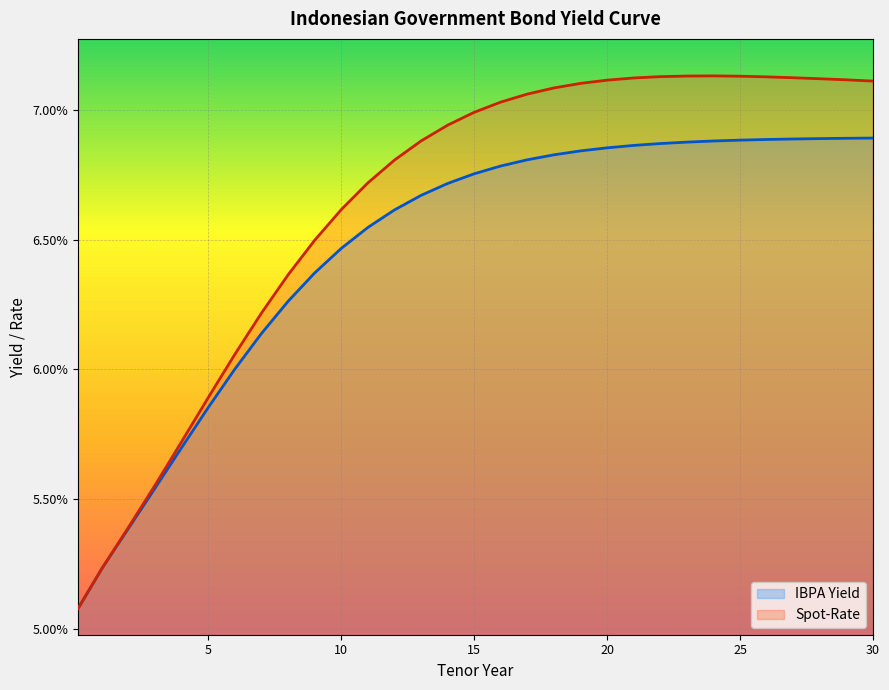

The value of Spot-Rate at 8 is 0.1. True or false?

True